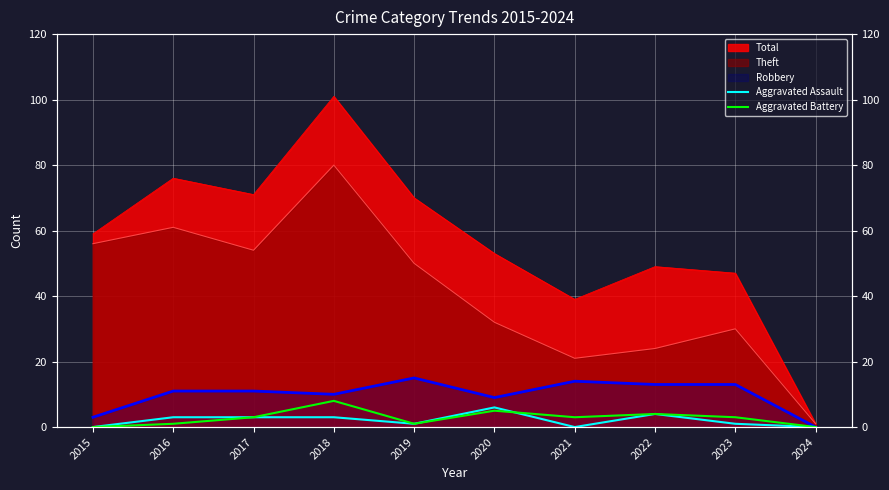

At which label does Aggravated Assault reach its peak?

2020